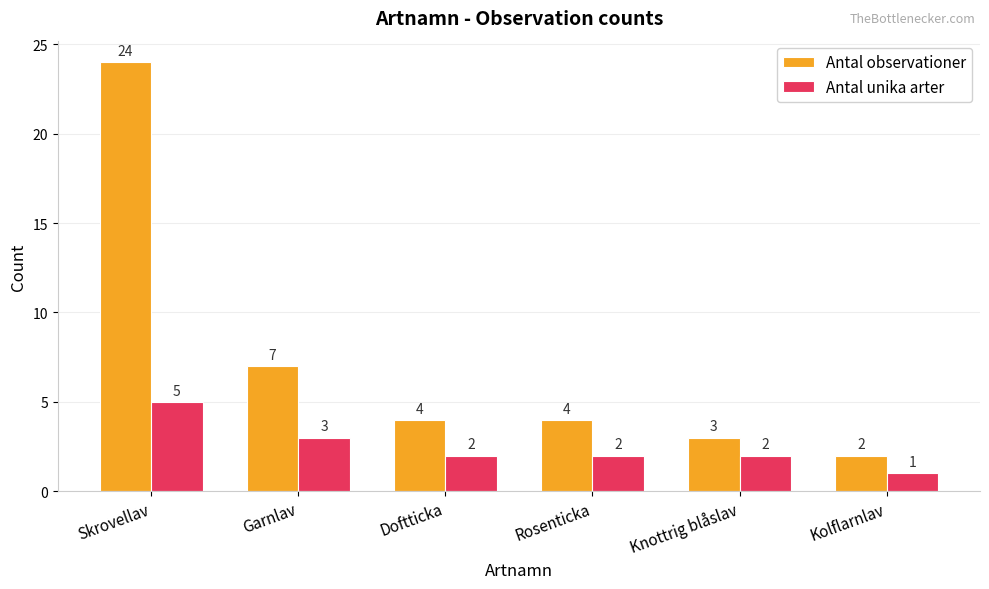

At which label does Antal unika arter first exceed 2?

Skrovellav